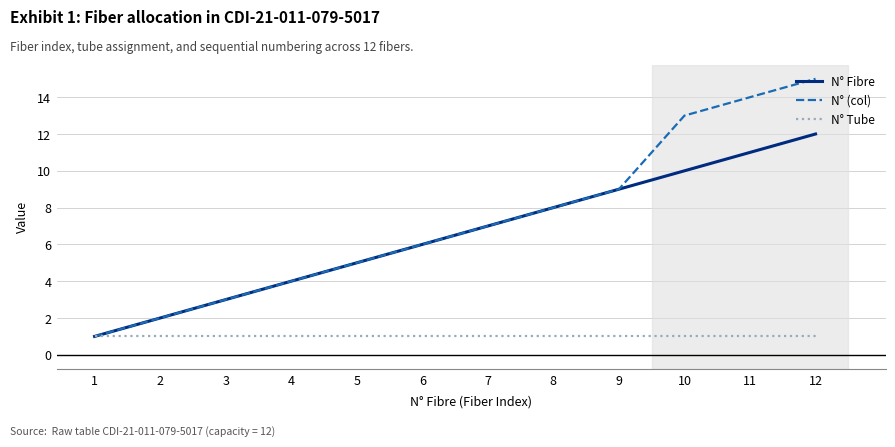

Between 9 and 12, which series saw the biggest shift?

N° (col)